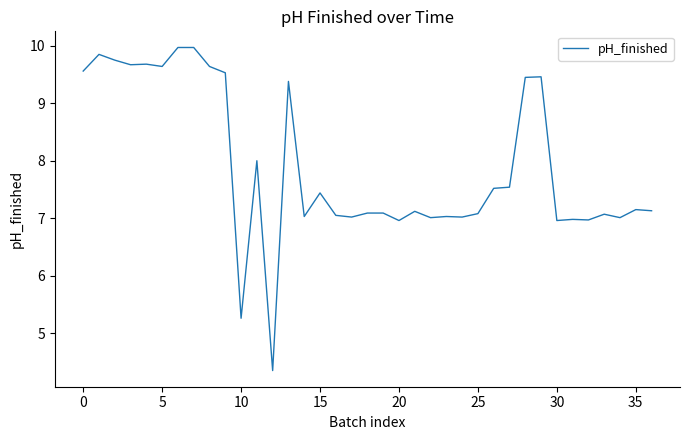

What is the difference between the maximum and minimum values?

5.6